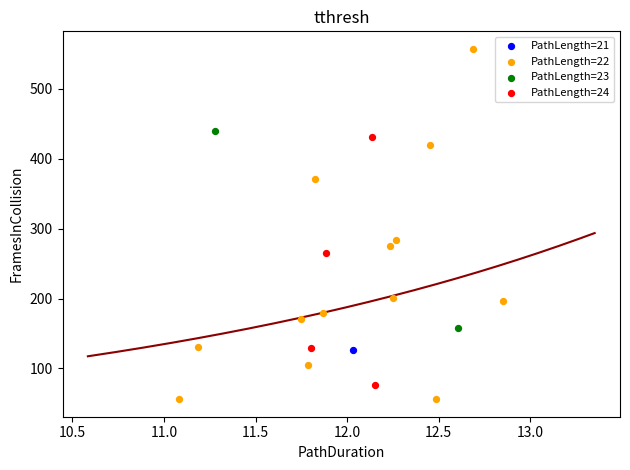

What are all the series names shown in the legend?

PathLength=21, PathLength=22, PathLength=23, PathLength=24